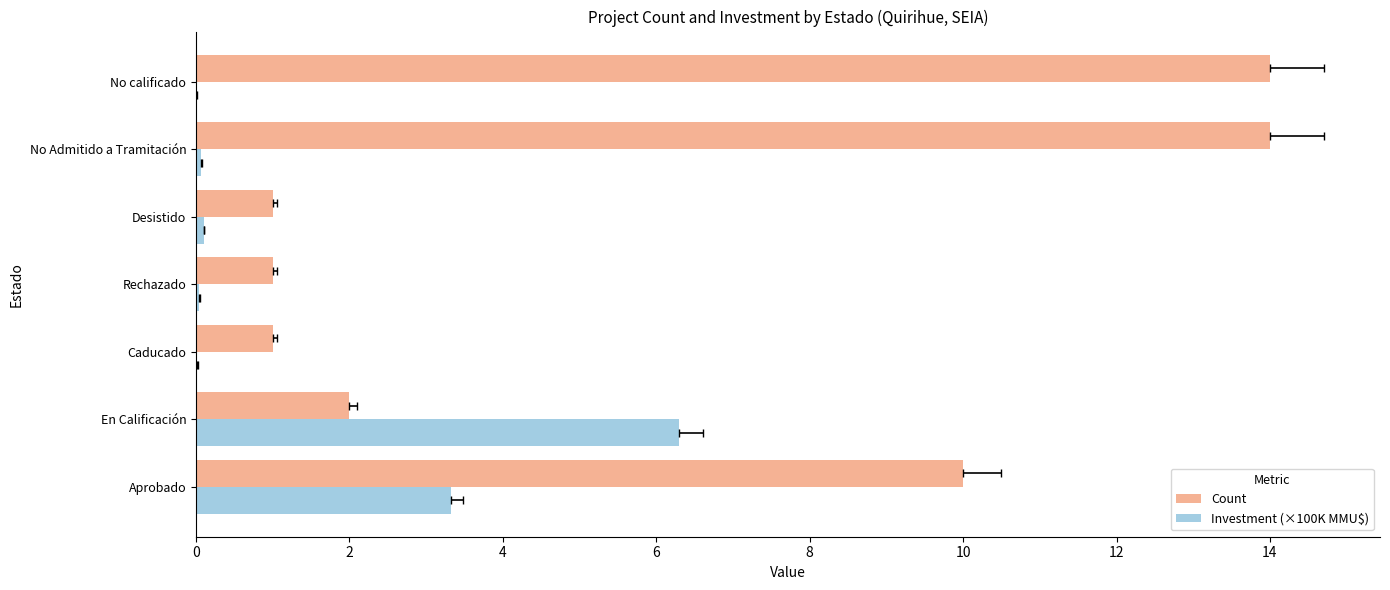

What is the value of the Count bar at the 4th from the left?

1.0